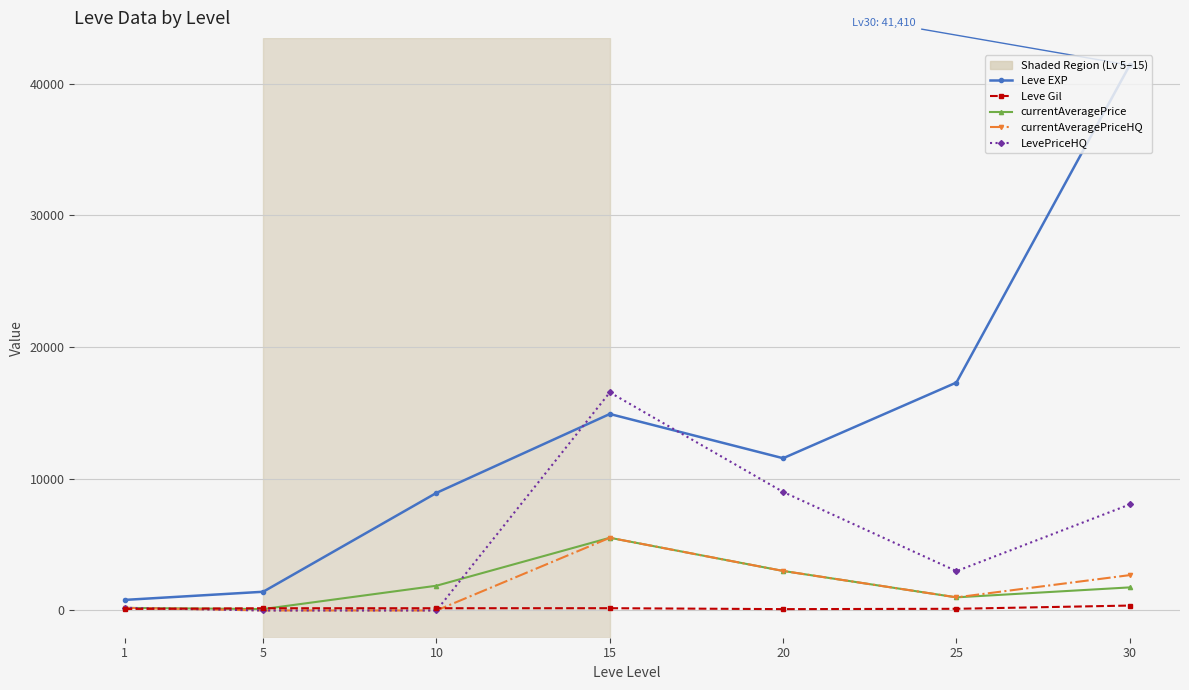

Between which two adjacent categories do LevePriceHQ and Leve EXP first intersect?

10 and 15